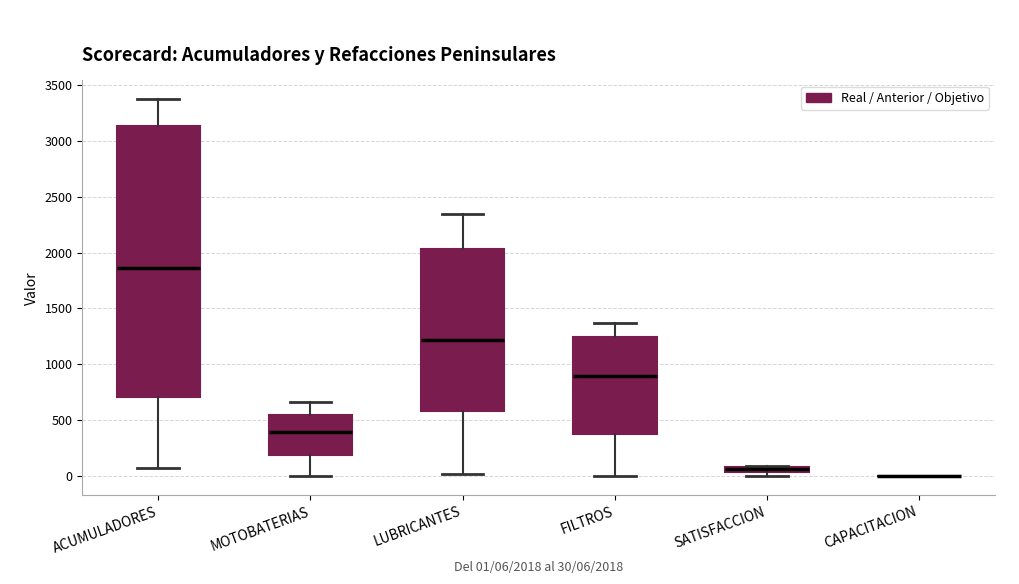

Comparing the boxes themselves (not the whiskers), which one is the tallest?

ACUMULADORES